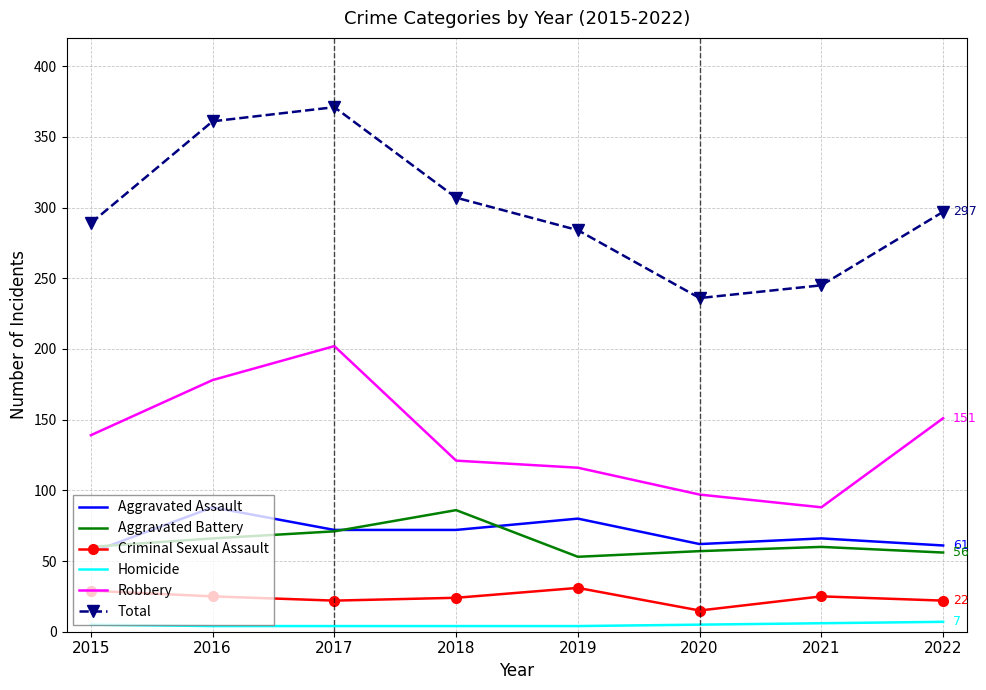

Is the value of Criminal Sexual Assault at 2019 greater than the value of Robbery at 2016?

No